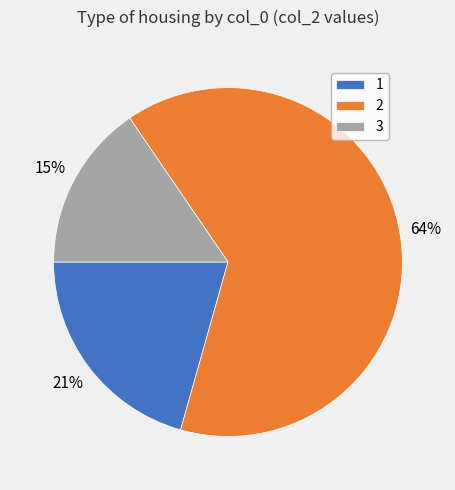

Count the number of slices in the pie.

3